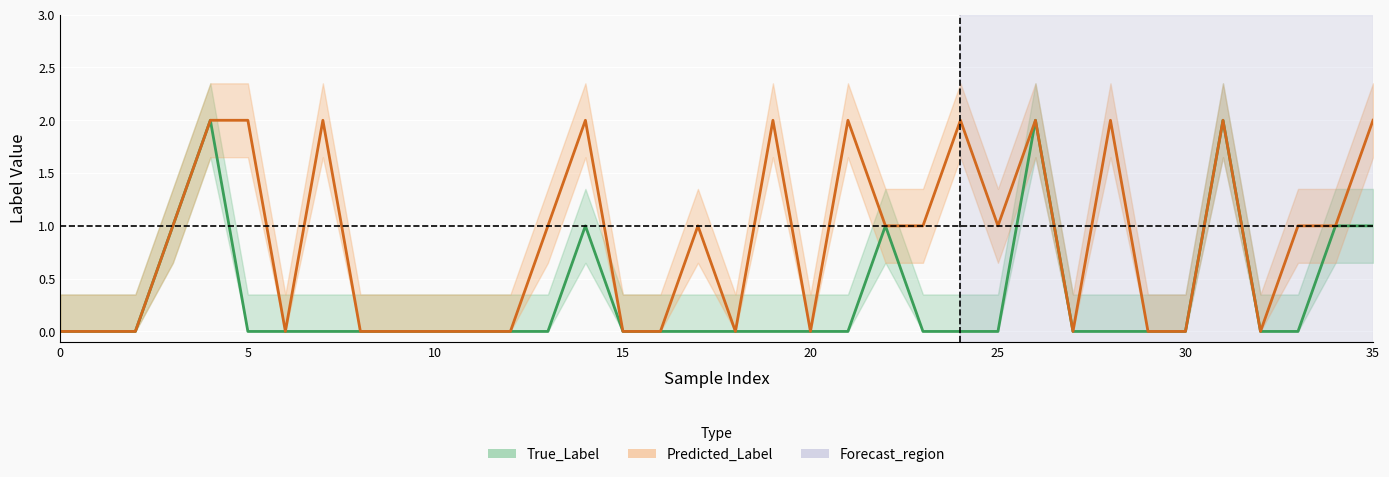

True or false: Predicted_Label and True_Label intersect in this chart.

False